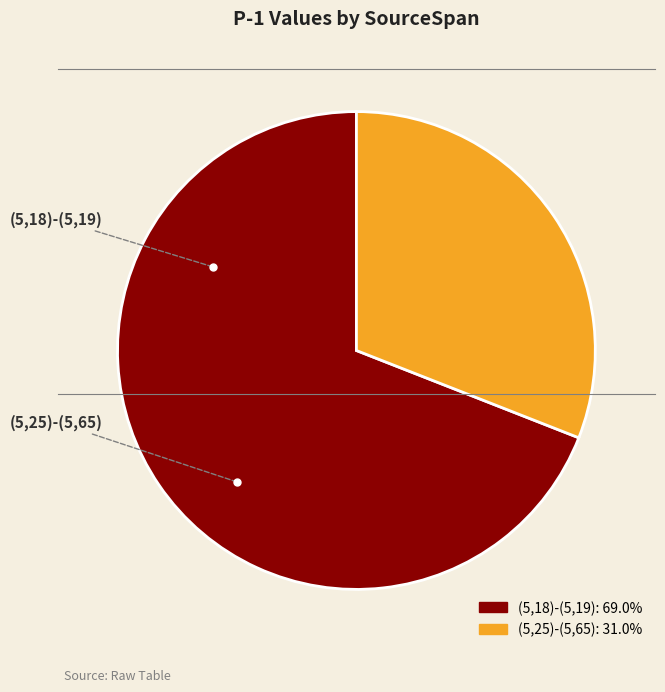

Does (5,18)-(5,19) account for over 50% of the chart?

Yes